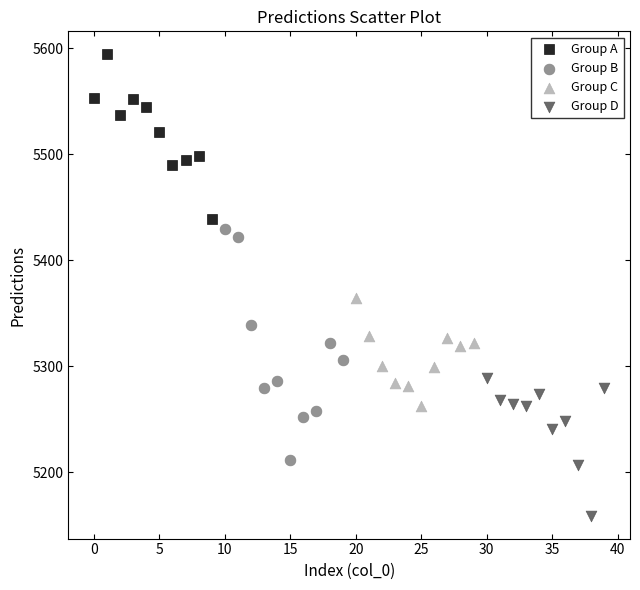

Which series reaches the minimum Y coordinate?

Group D